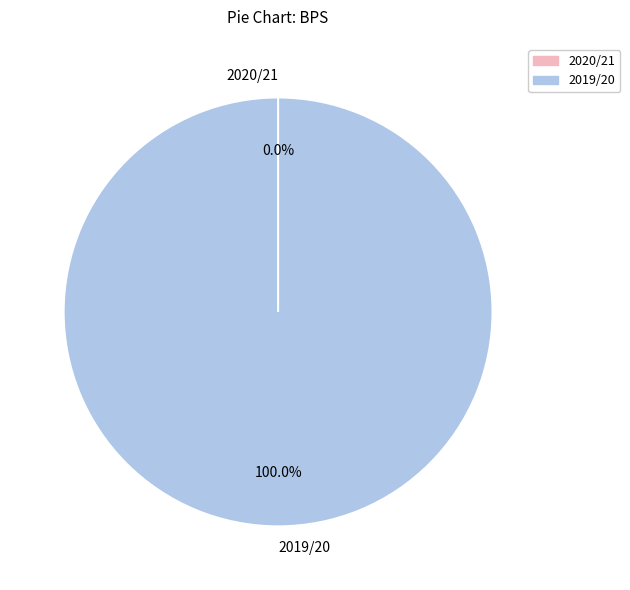

How many segments does this pie chart have?

2